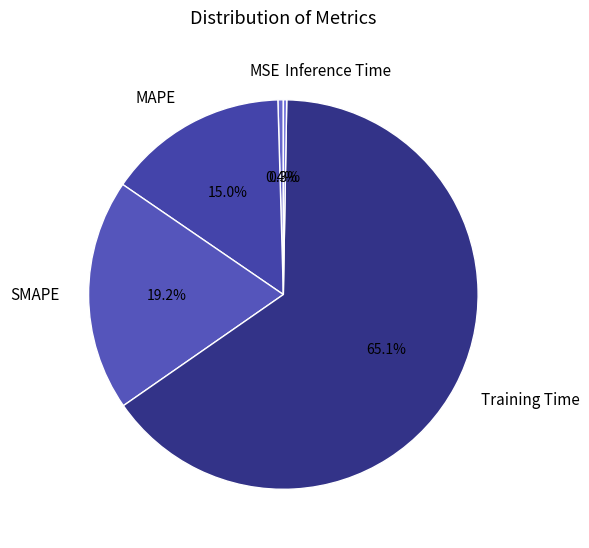

Which category has the biggest portion of the pie?

Training Time